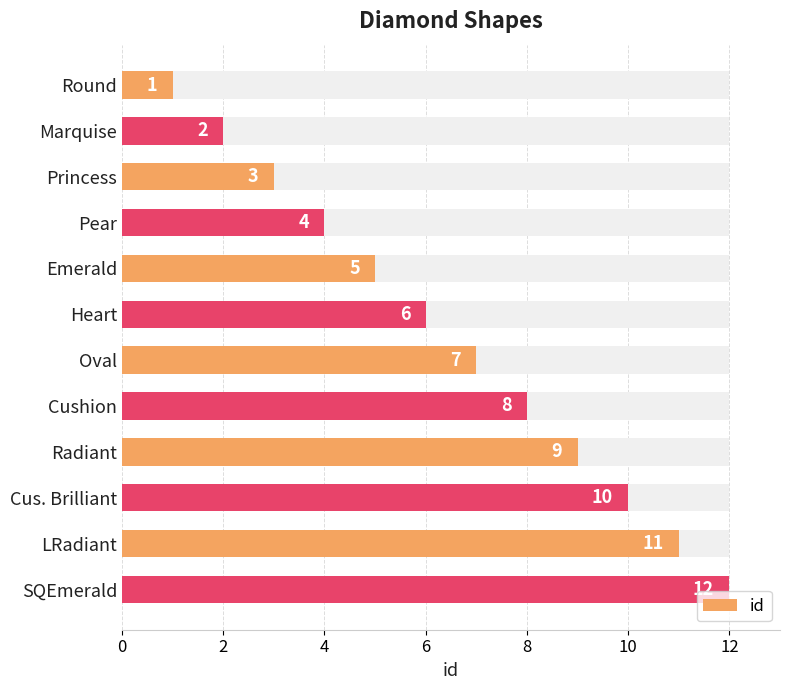

True or false: the data shows 7 at Pear.

False